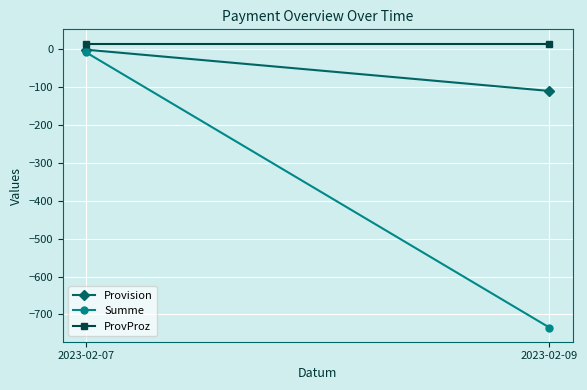

Reading left to right, extract all data points from this chart.

Provision: 2023-02-07=-1.2	2023-02-09=-110.2
Summe: 2023-02-07=-8.3	2023-02-09=-734.5
ProvProz: 2023-02-07=15.0	2023-02-09=15.0